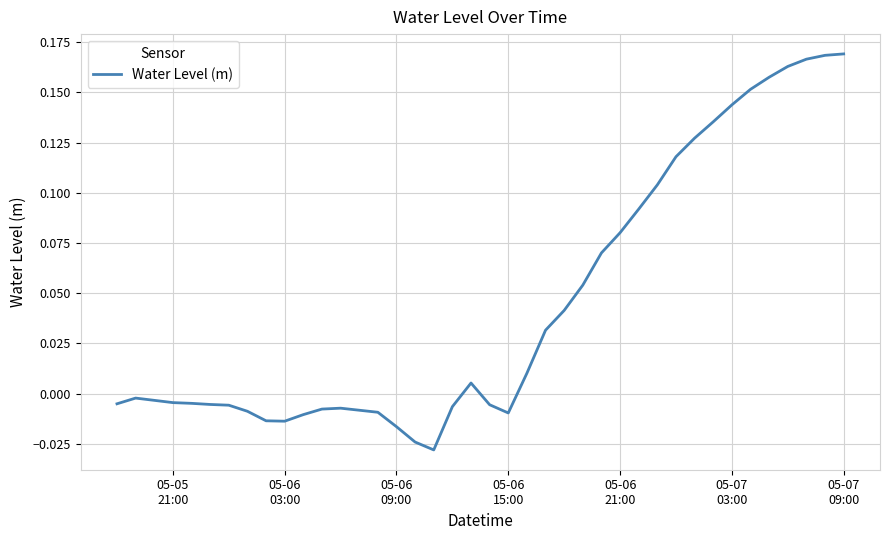

How many lines are shown in the chart?

1